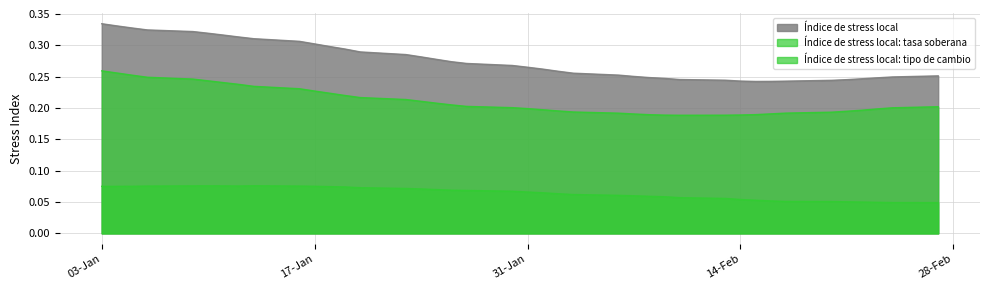

Does the chart display data point markers on the line(s)?

No